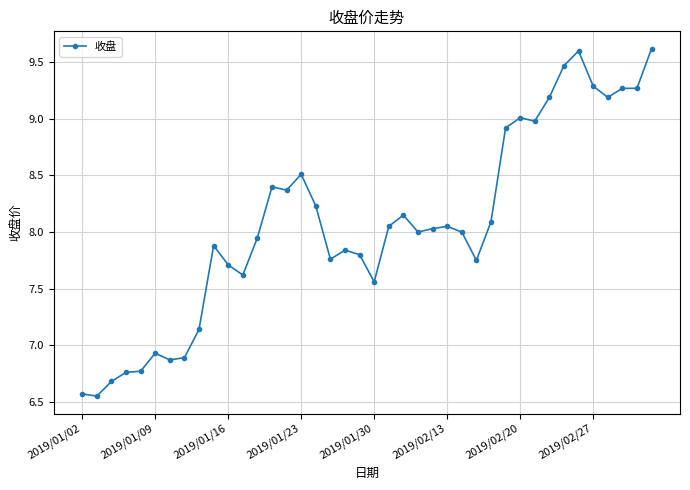

What is the value of the 1st point from the left?

6.6